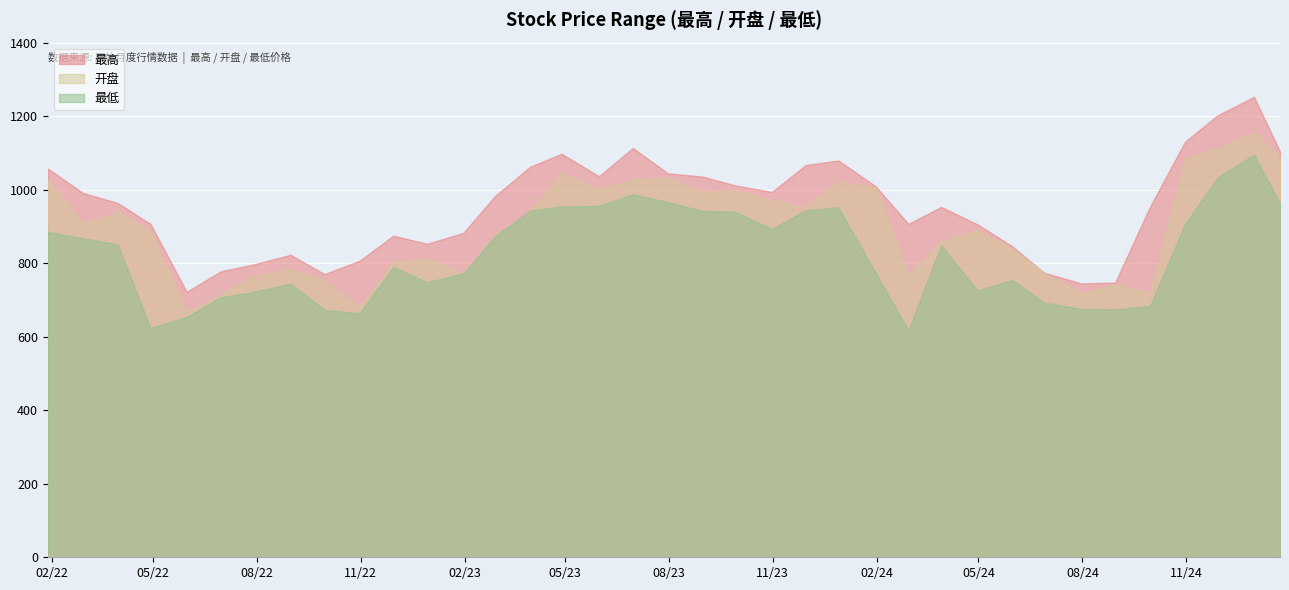

What is the approximate value of 开盘 at 2023-06-30?

1027.6